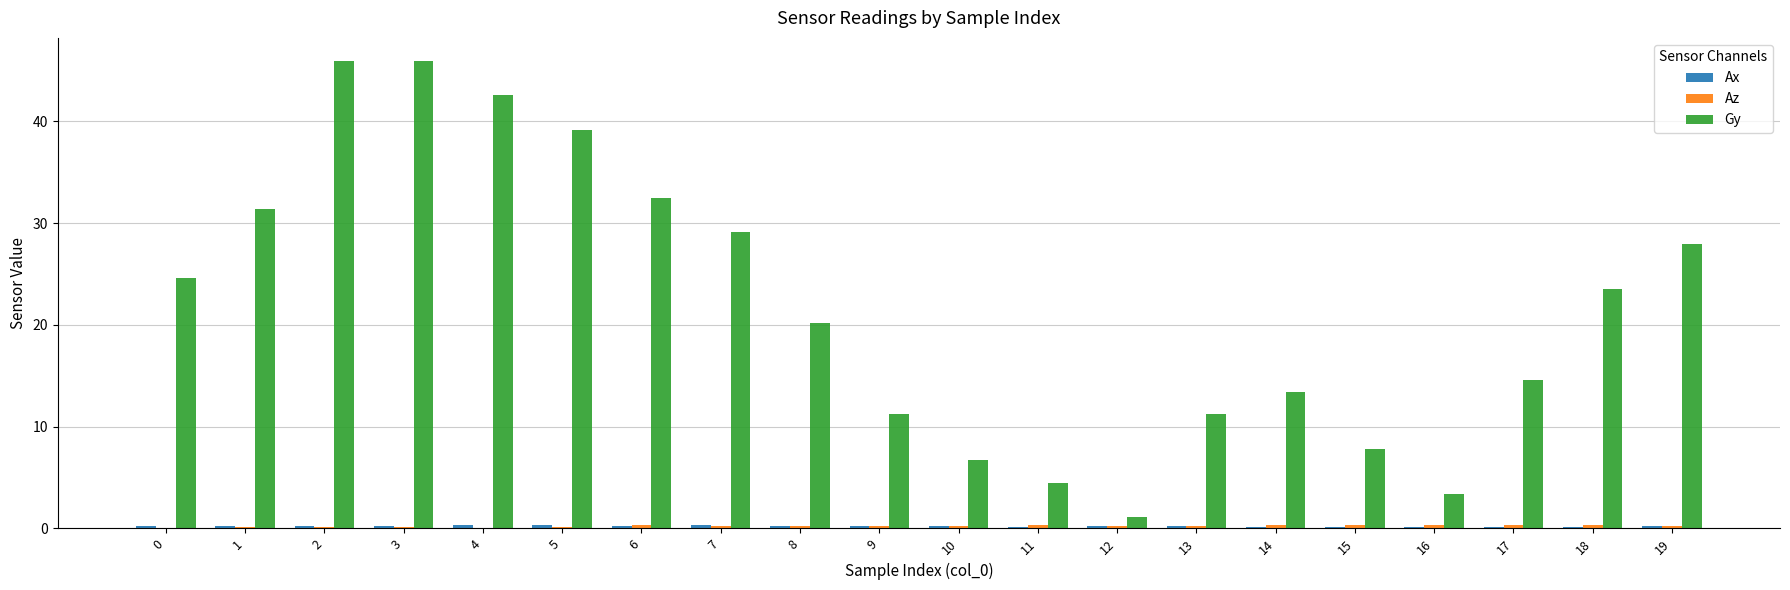

What is the greatest value displayed?

45.9